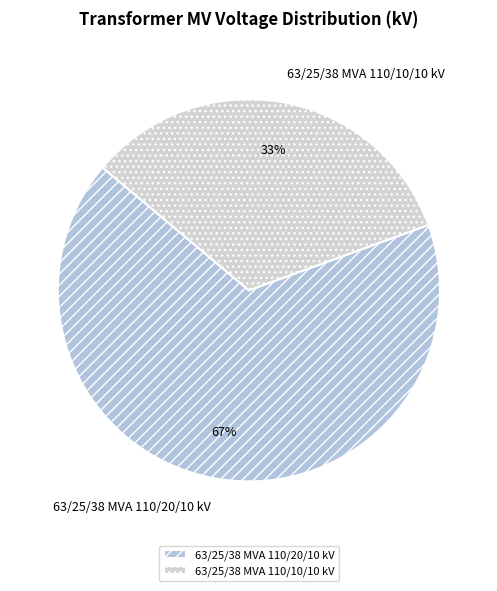

What percentage is the 63/25/38 MVA 110/10/10 kV slice, to the nearest percent?

33%